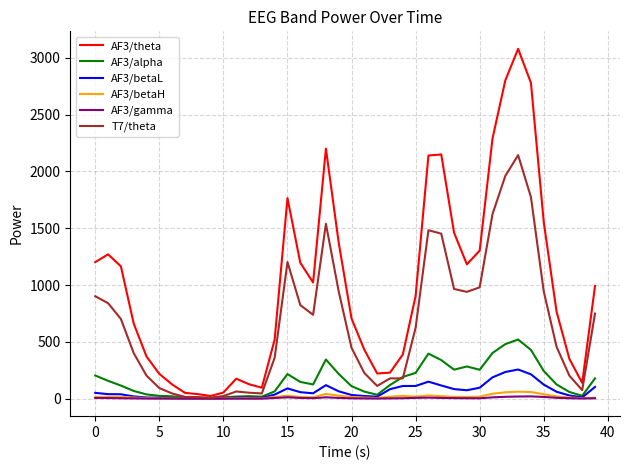

Which series has the largest range (max minus min)?

AF3/theta